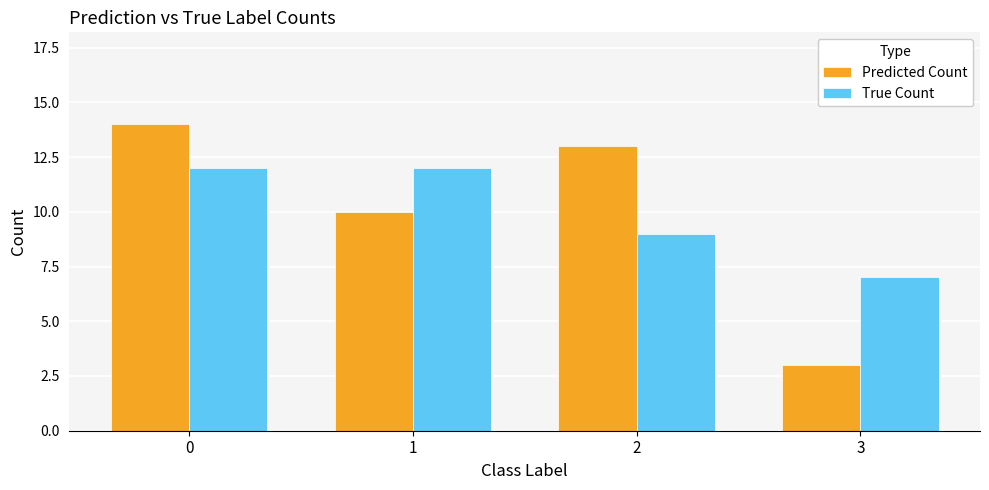

What is the approximate value of Predicted Count at 0?

14